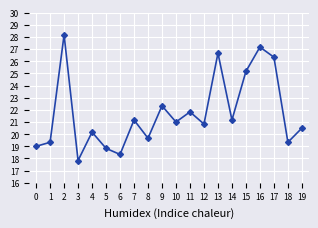

Is it true that the value at 3 is 17.8?

True